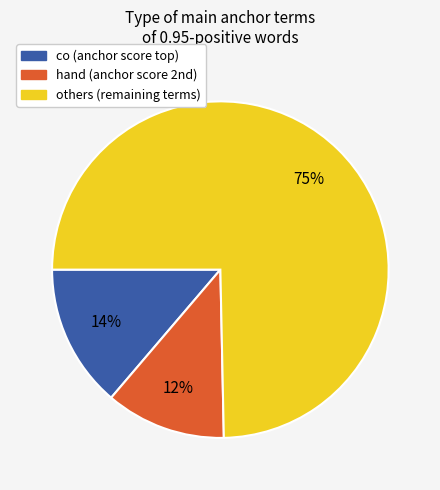

To the nearest percent, what is the average slice percentage?

33%